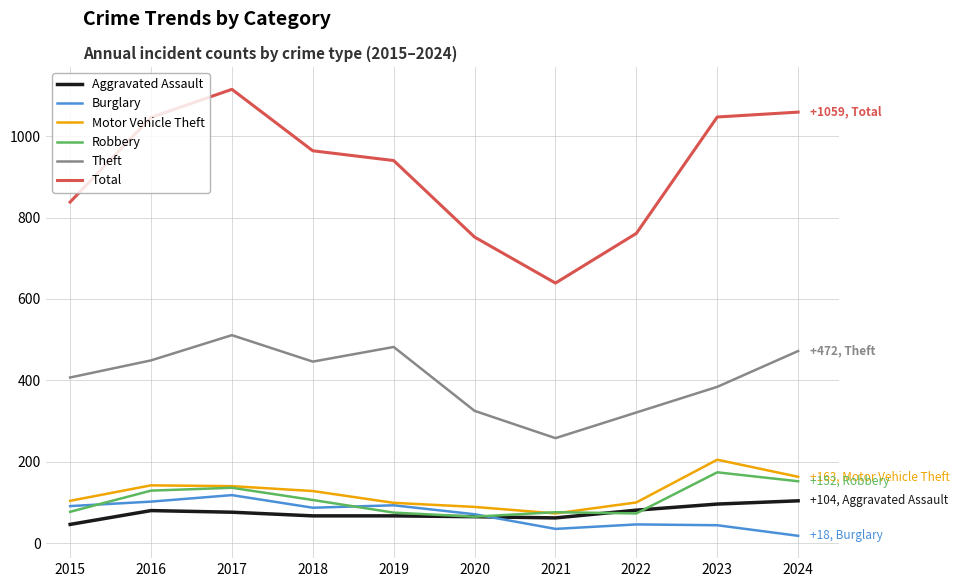

Which series changed the most between 2019 and 2024?

Total